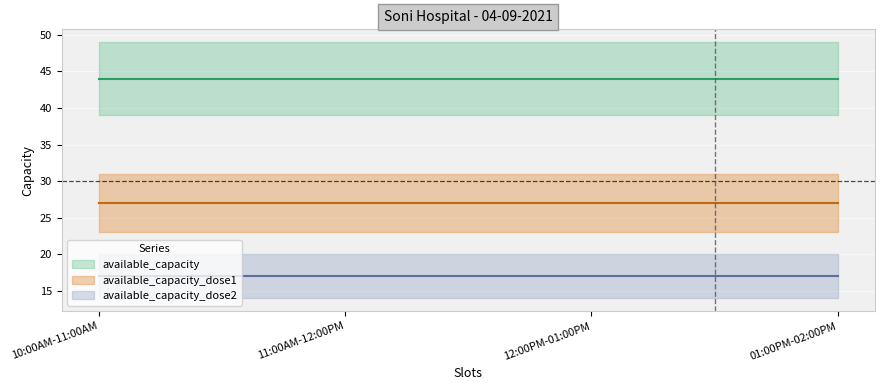

True or false: available_capacity and available_capacity_dose1 intersect in this chart.

False